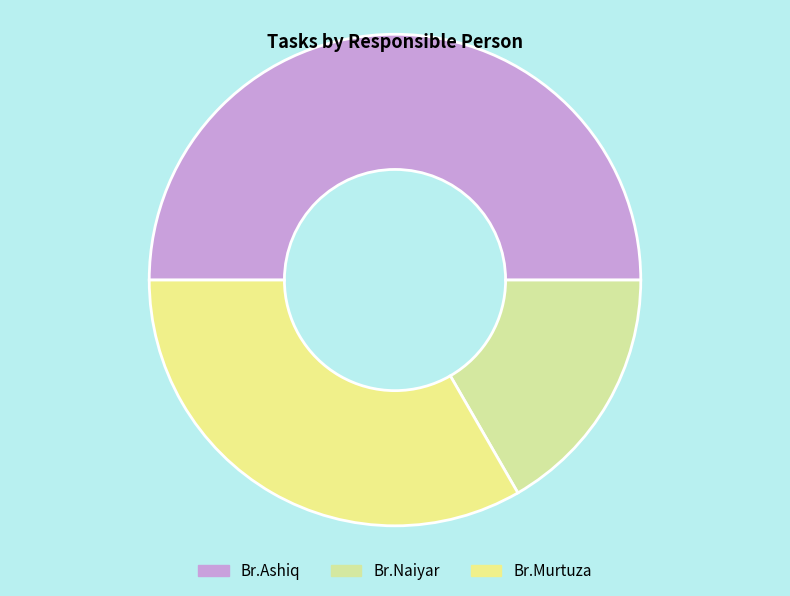

Is there a majority slice in this chart?

No